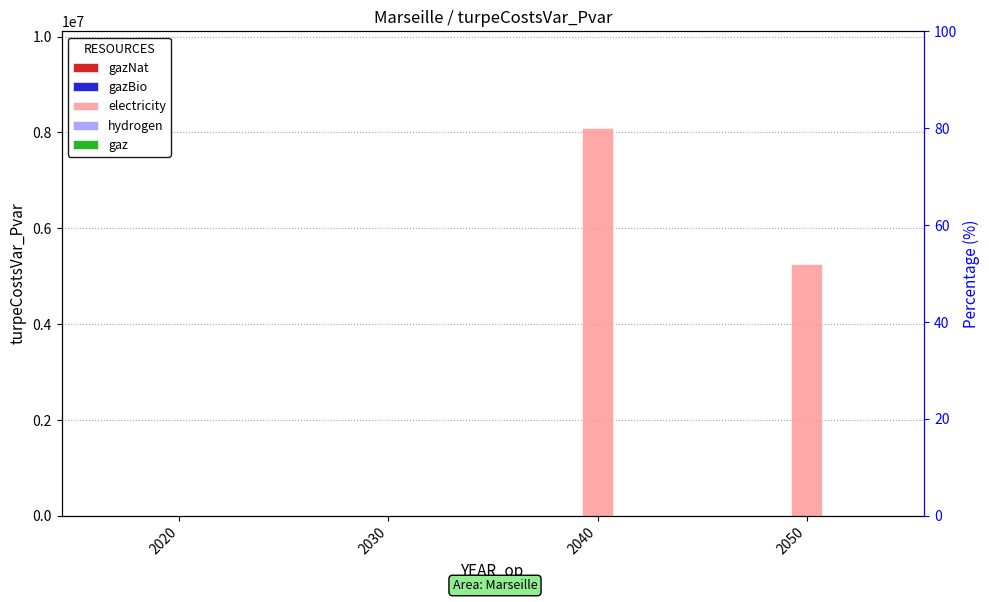

Rank the categories by gazNat value from lowest to highest.

2020, 2030, 2040, 2050